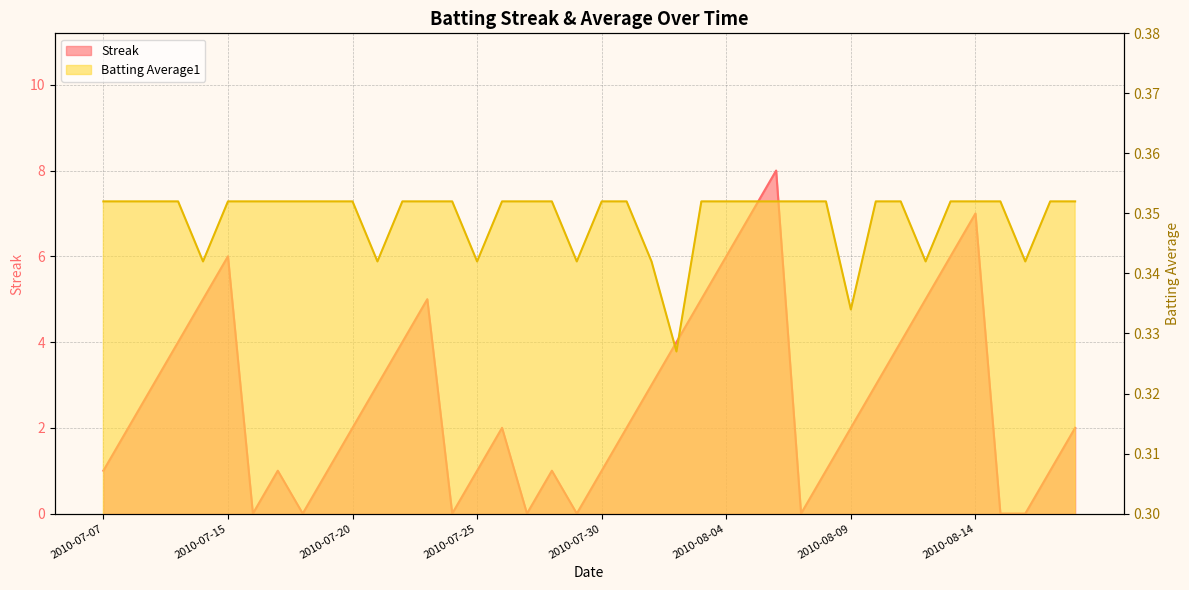

What is the difference between the highest and lowest values at 2010-07-23?

4.6